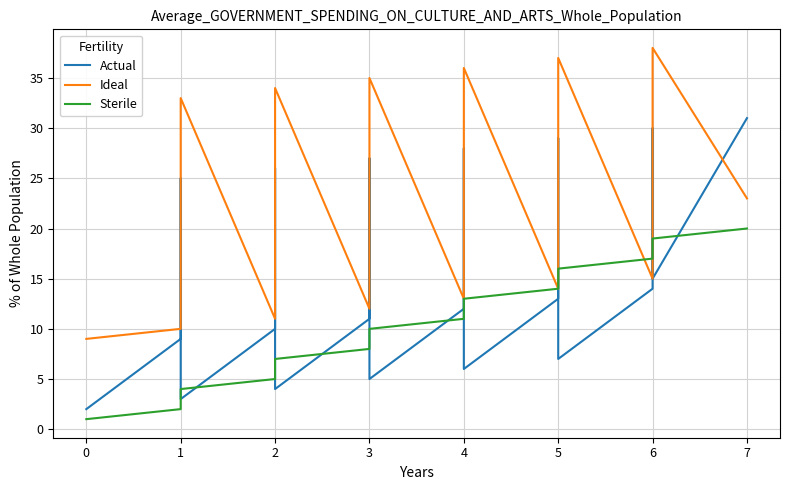

True or false: Sterile has more than 1 points higher than both neighbors.

False